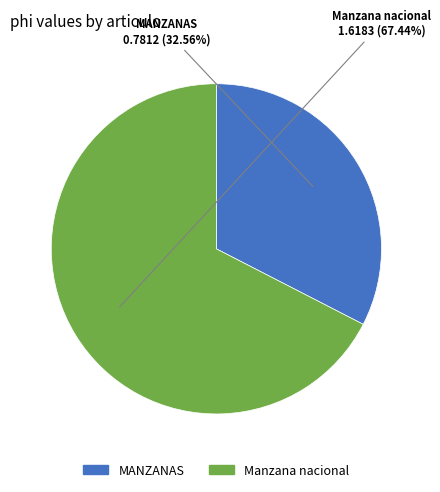

Rank the categories by value from highest to lowest.

Manzana nacional, MANZANAS